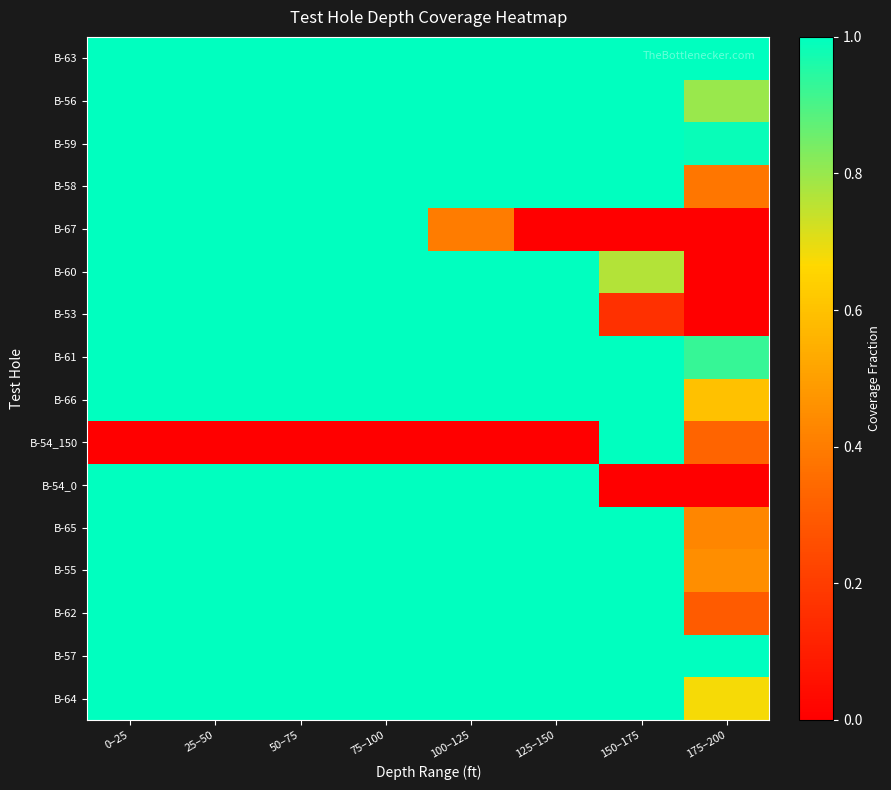

What is the total value across all series at 125–150?

14.0